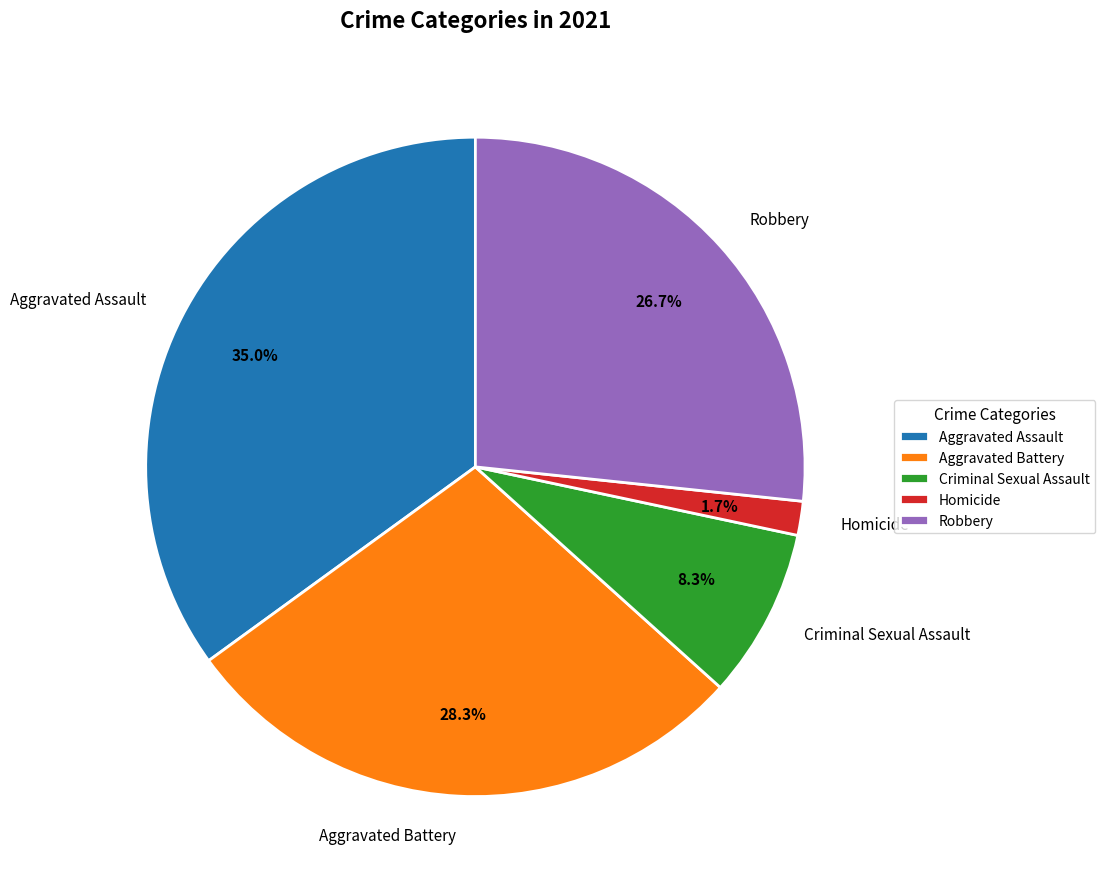

What percentage is NOT represented by Robbery?

73.3%